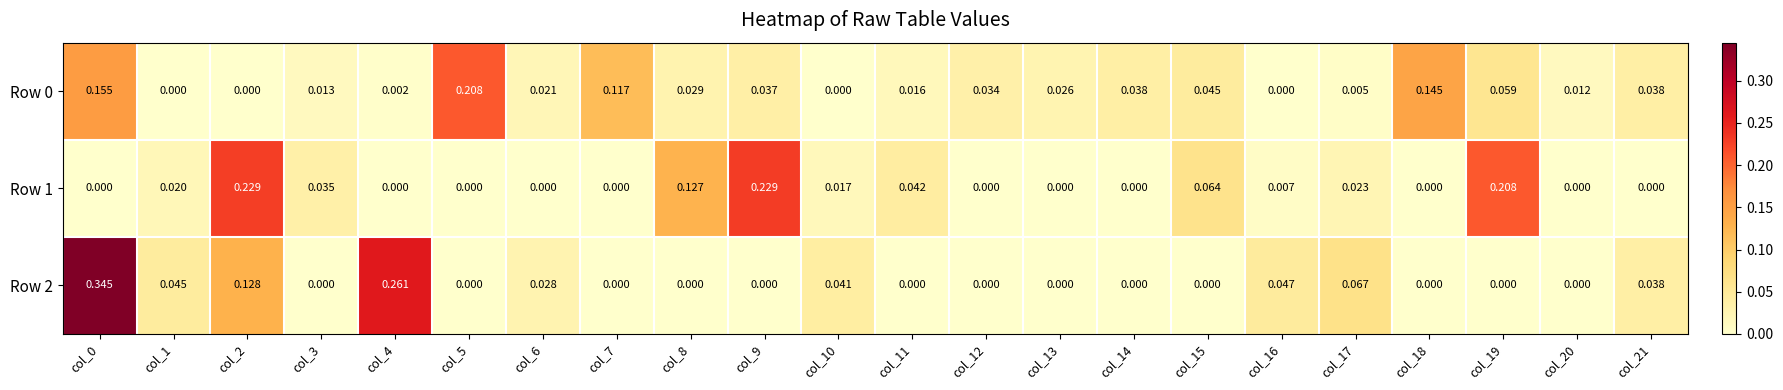

Is the value of Row 0 at col_16 greater than the value of Row 1 at col_9?

No